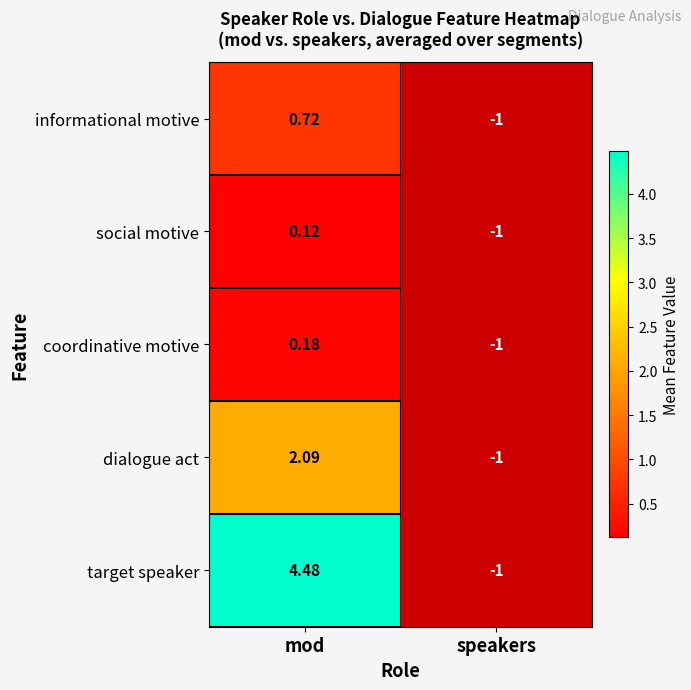

Count the number of data series in this chart.

5